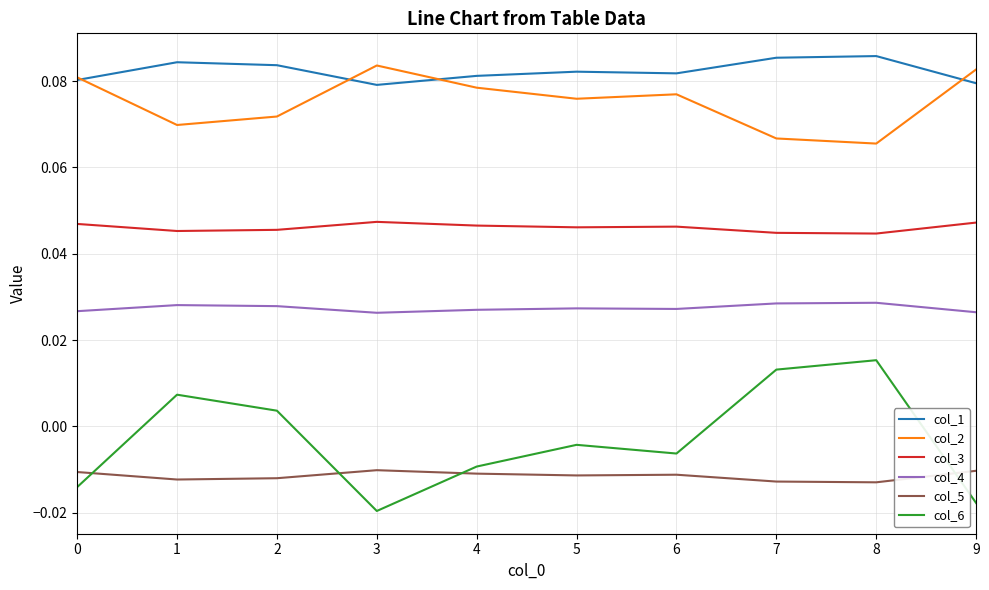

Which series has the widest spread of values?

col_6